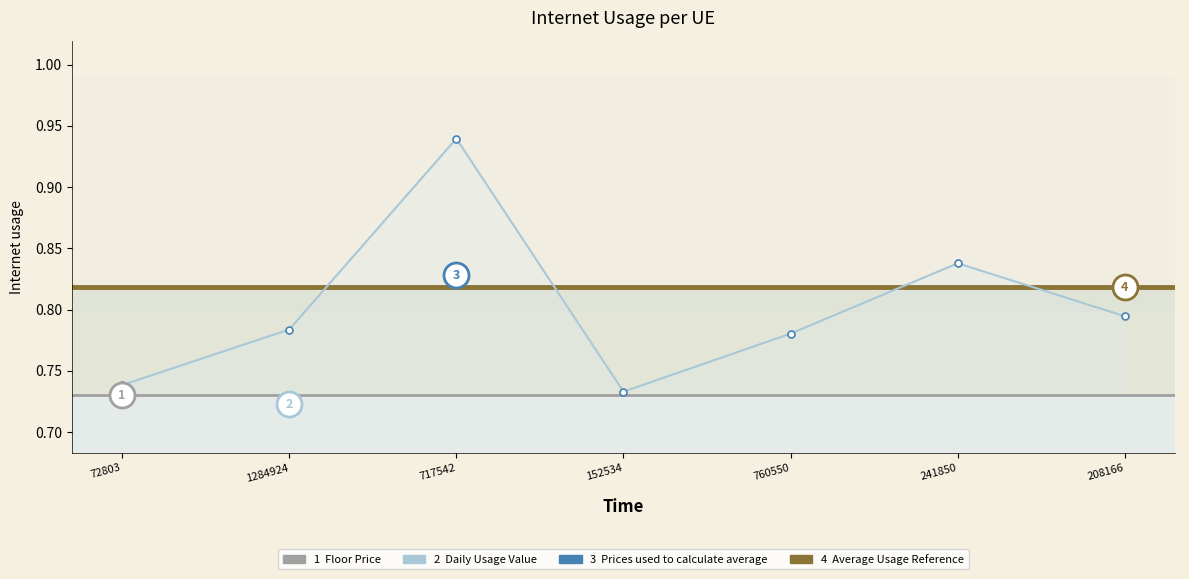

Is this an area chart (filled region under the line)?

No